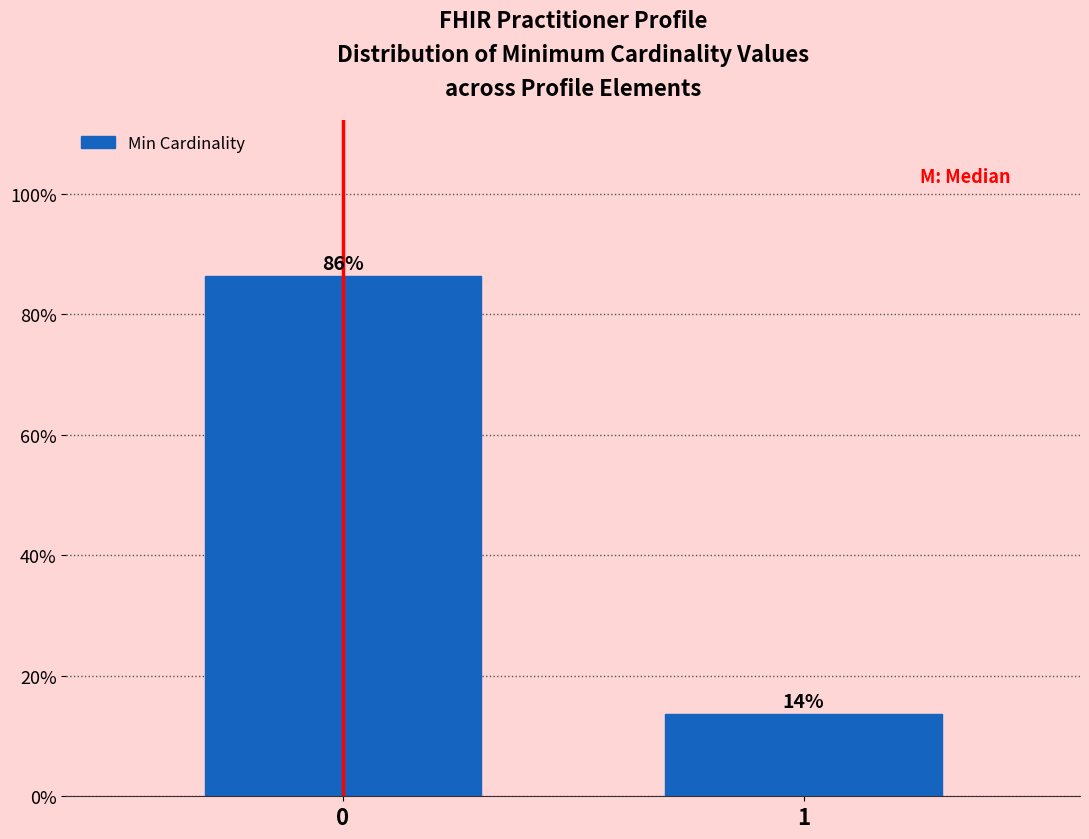

Read the value at 0.

86.4